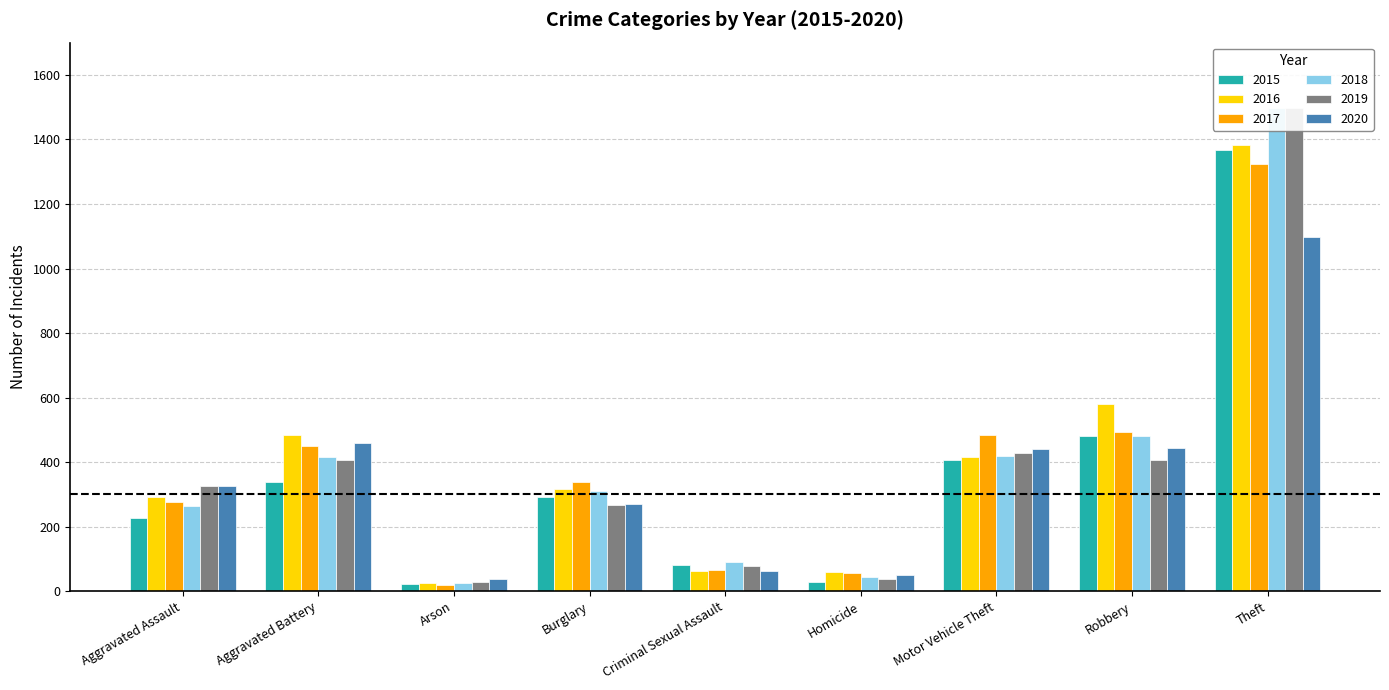

How many distinct data groups are displayed?

6